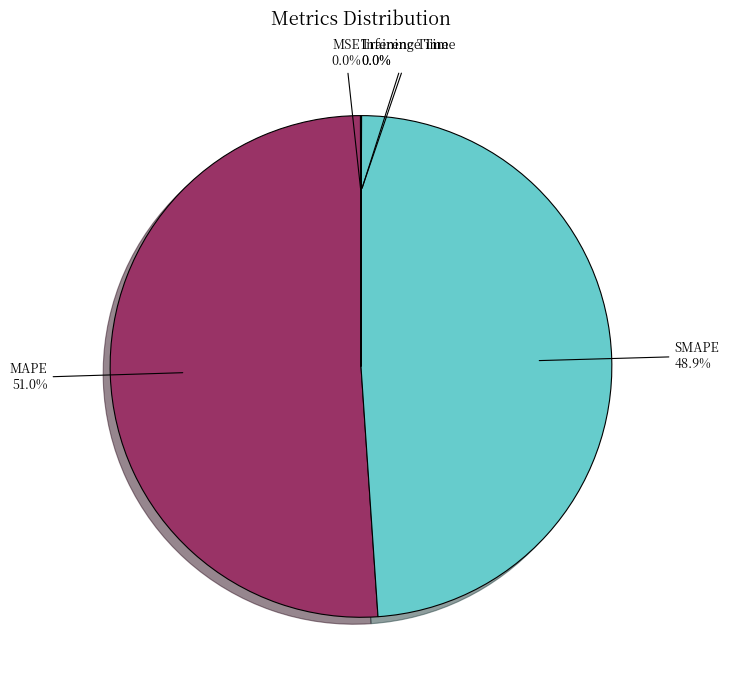

What is the largest slice in the pie chart?

MAPE